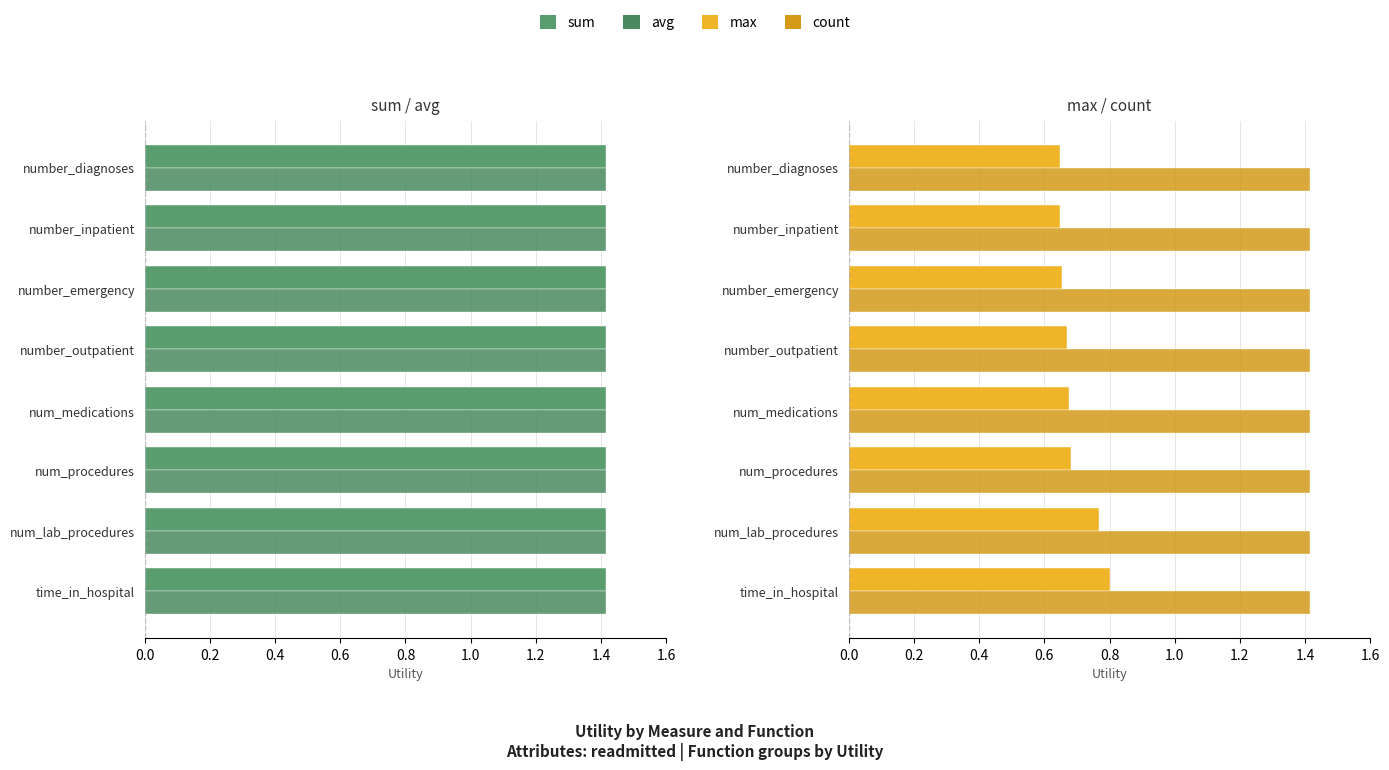

How many groups of bars are there?

8